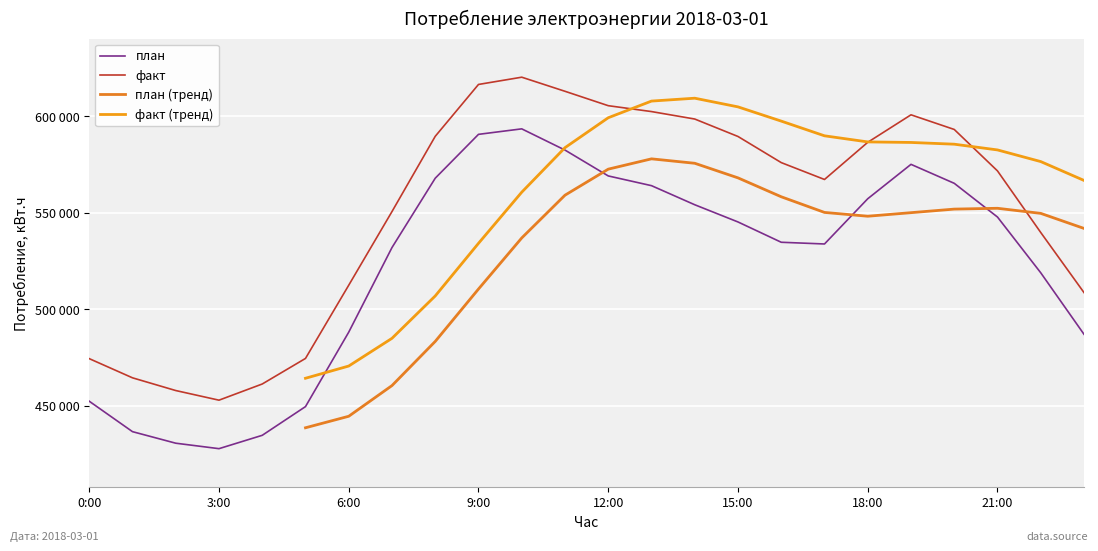

What is the label of the 9th point from the right?

15:00